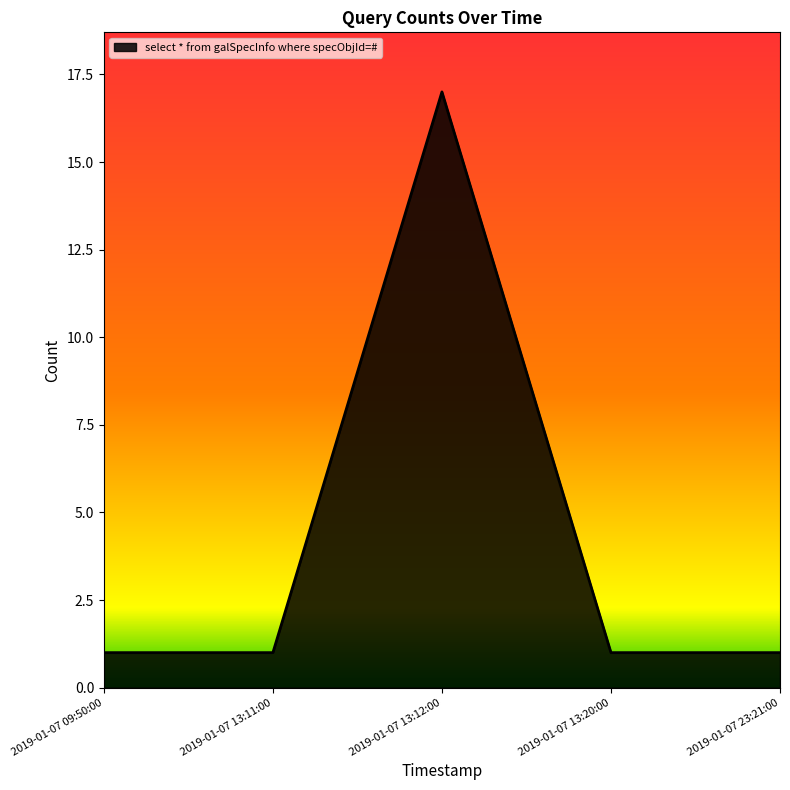

How many lines are shown in the chart?

1